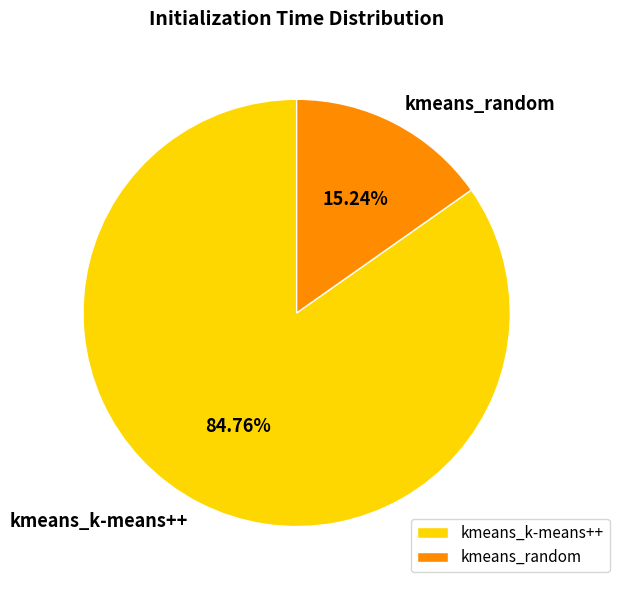

Does any single category account for the majority?

Yes